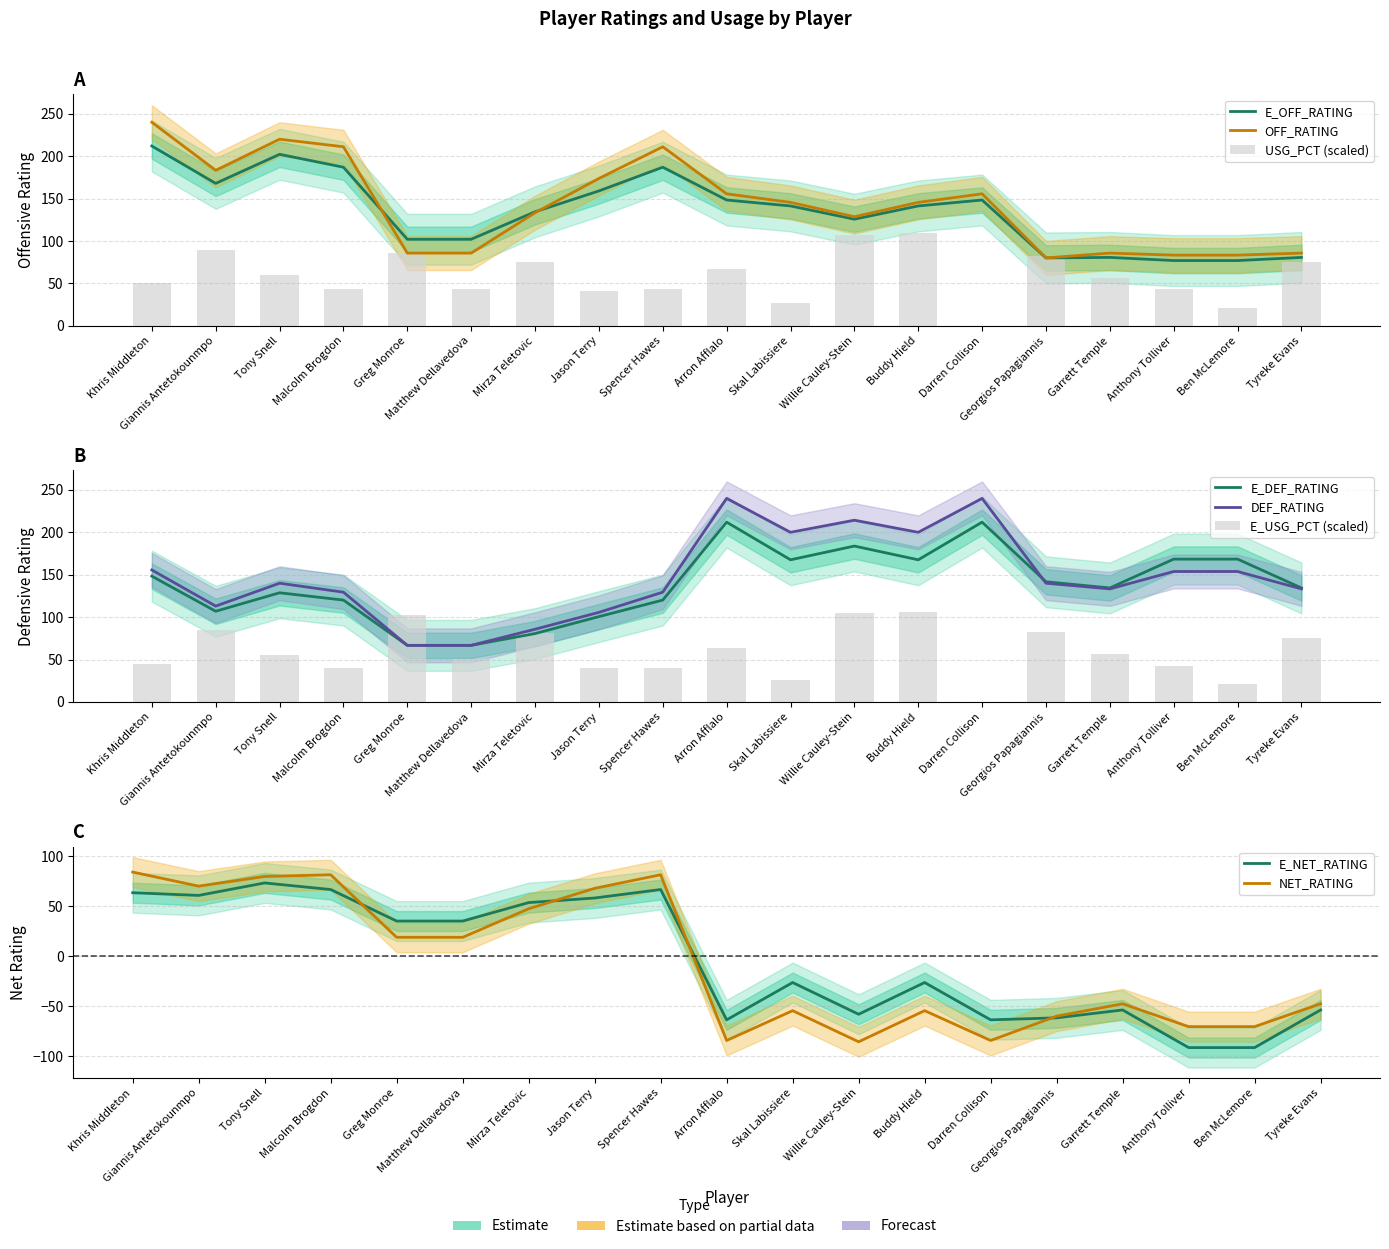

What is the average value of the E_USG_PCT series?

58.8